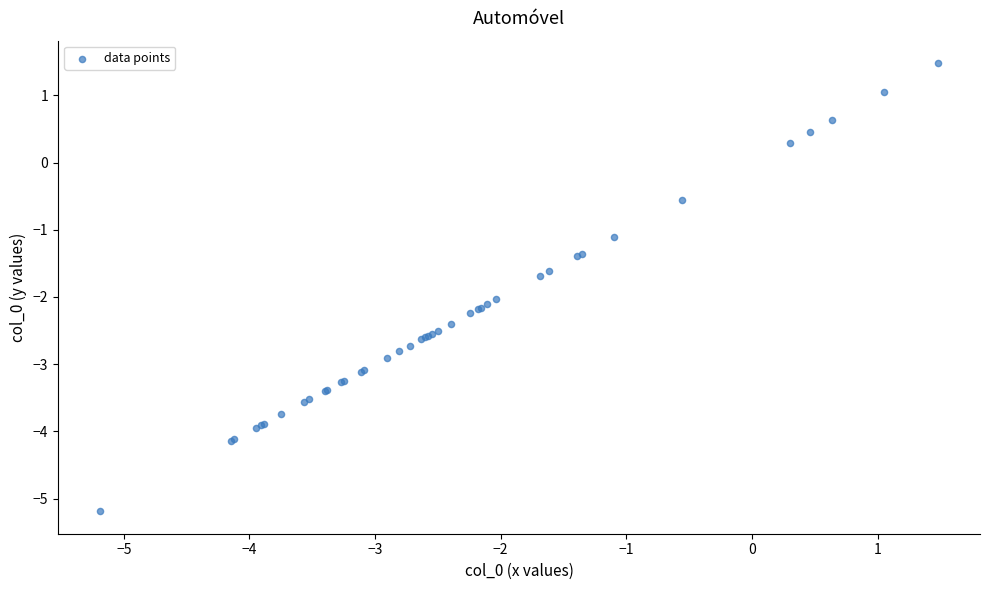

What Y value in the scatter plot is closest to -1?

-1.1